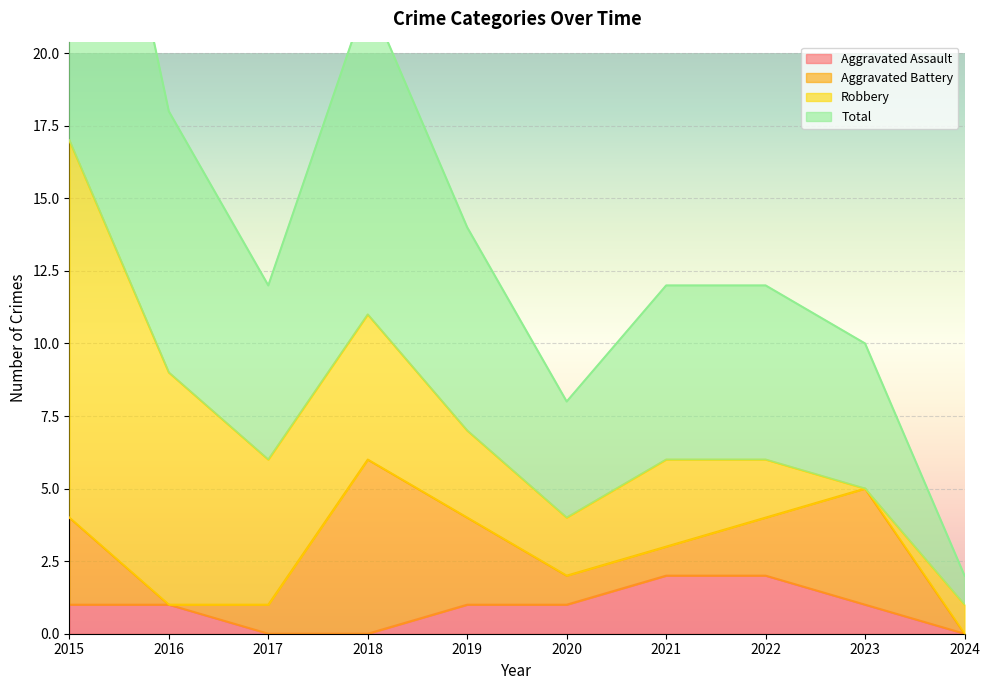

The Aggravated Assault series shows 1 at 2019. True or false?

True